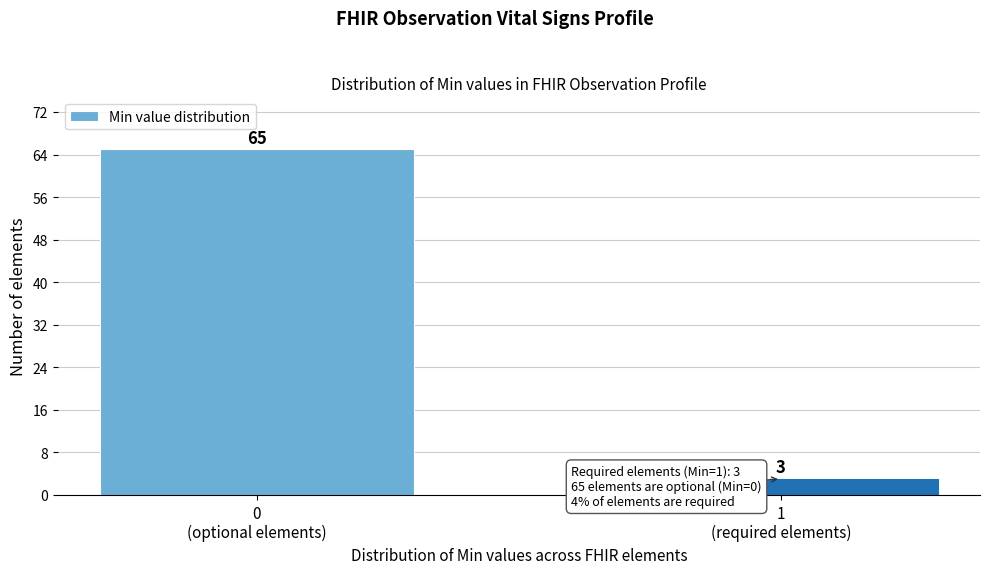

Reading left to right, extract all data points from this chart.

65	3